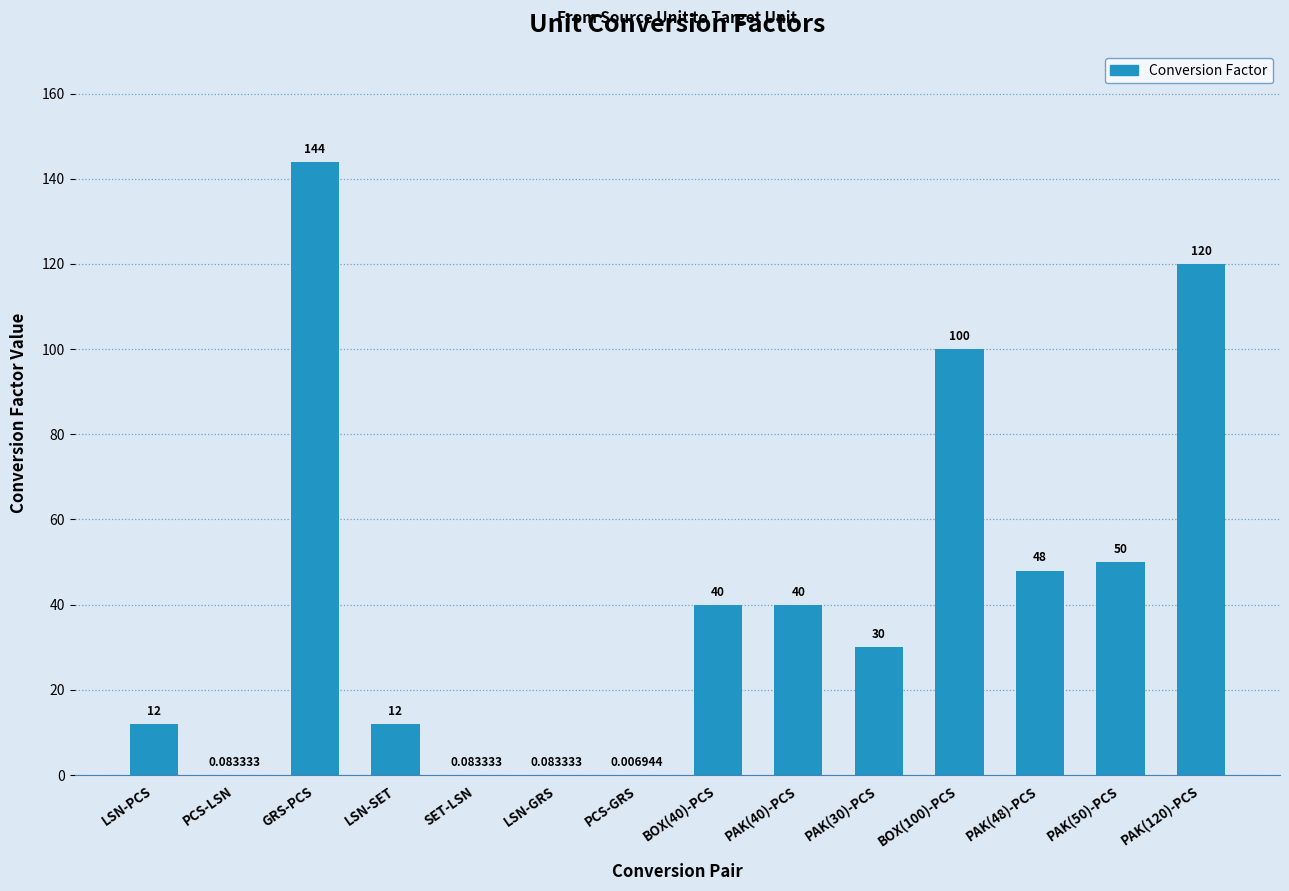

Which label corresponds to the largest value in the chart?

GRS-PCS